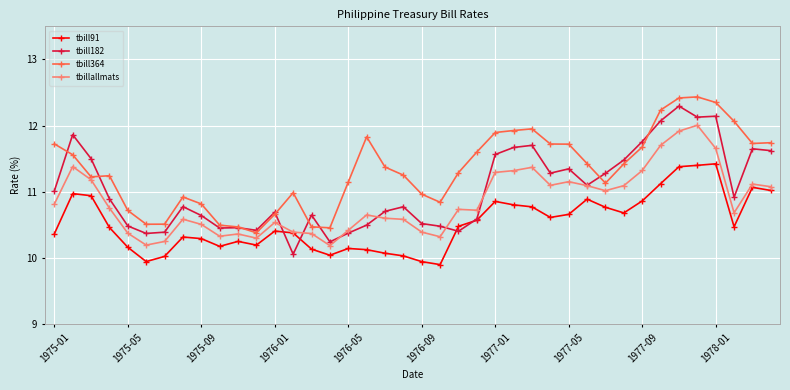

List the series in order of their overall mean, lowest first.

tbill91, tbillallmats, tbill182, tbill364